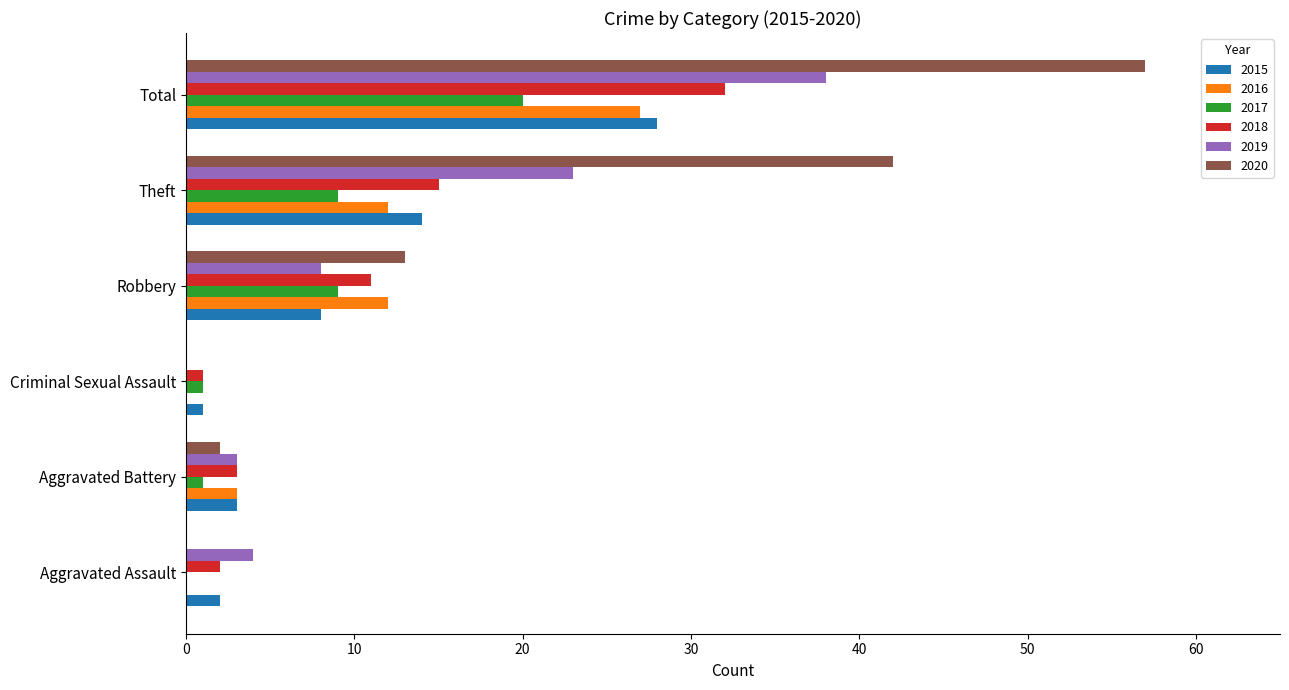

Which series changed the most between Aggravated Assault and Theft?

2020